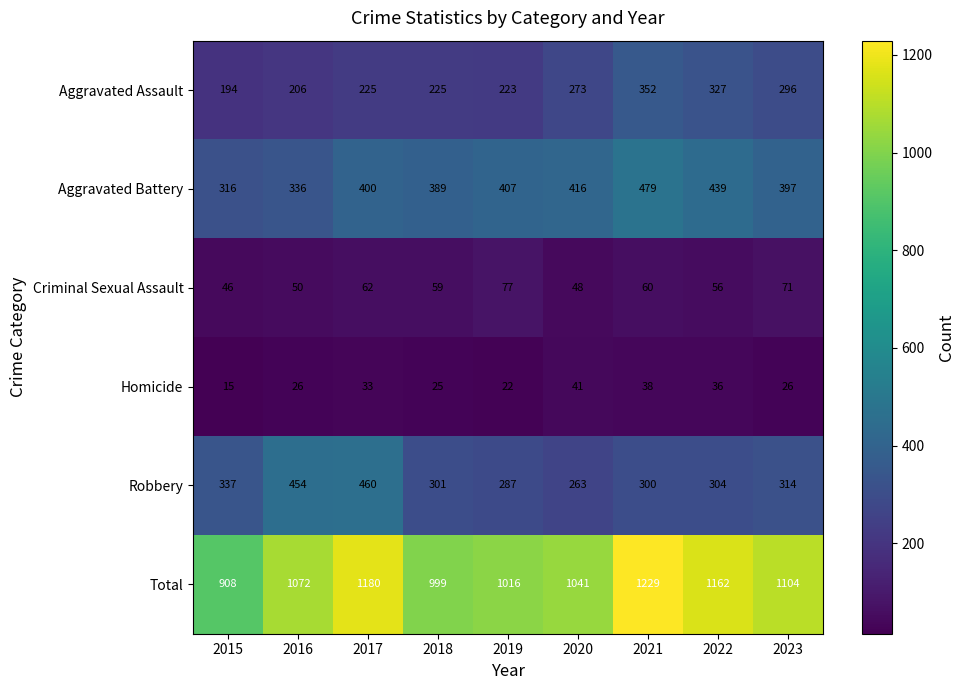

What is the total value across all series at 2022?

2324